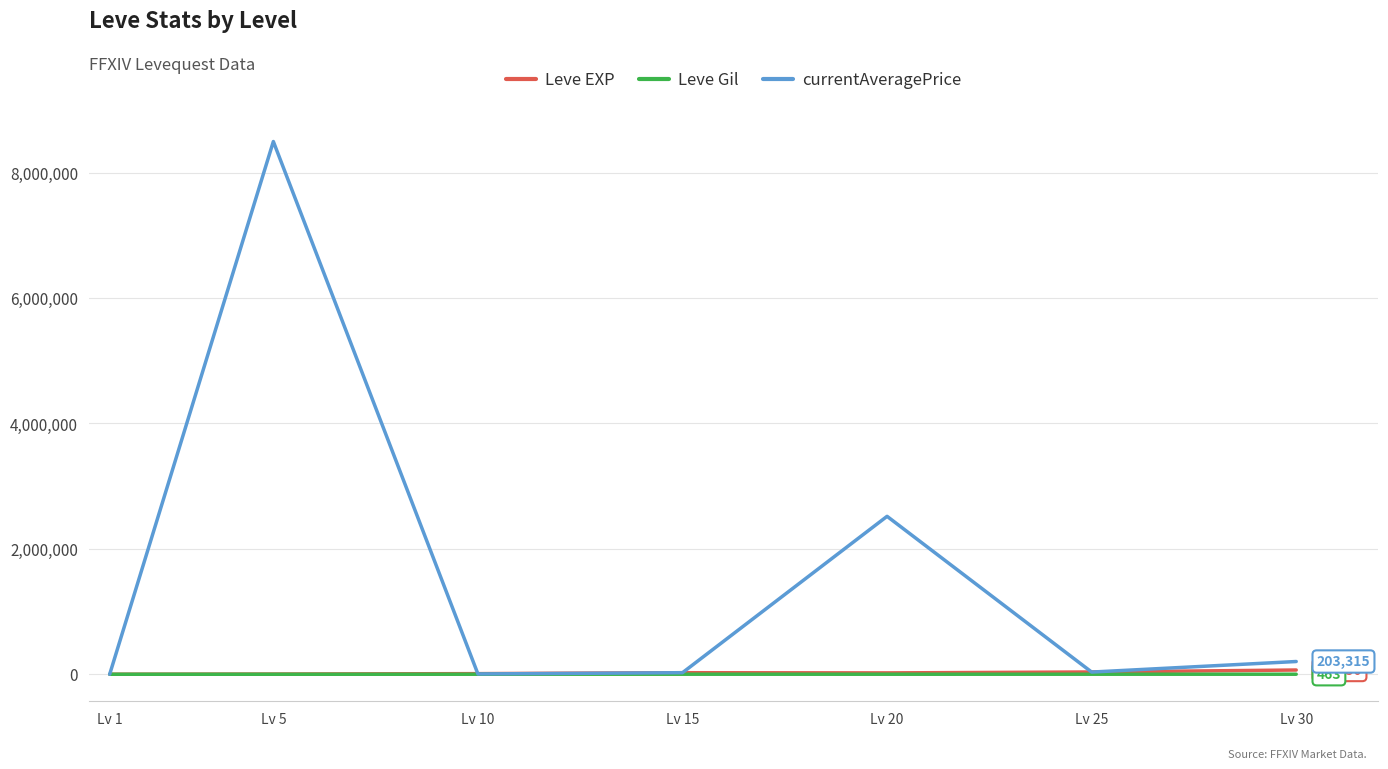

What are all the series names shown in the legend?

Leve EXP, Leve Gil, currentAveragePrice